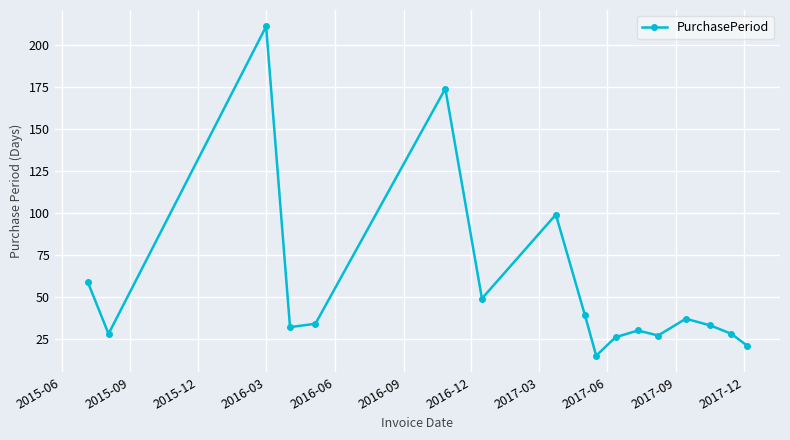

How many series are shown in this chart?

1